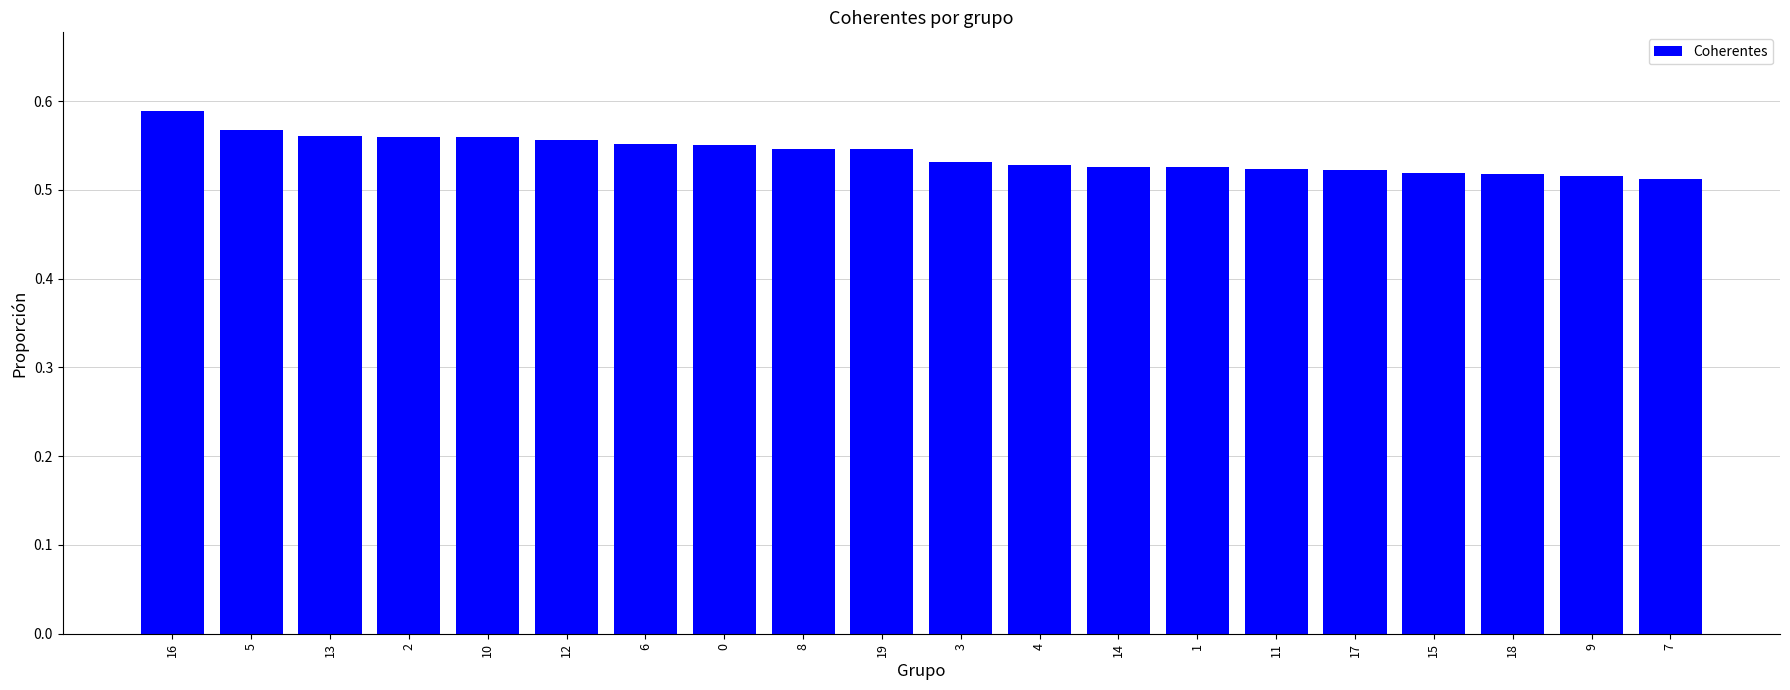

True or false: the data shows 0.2 at 19.

False